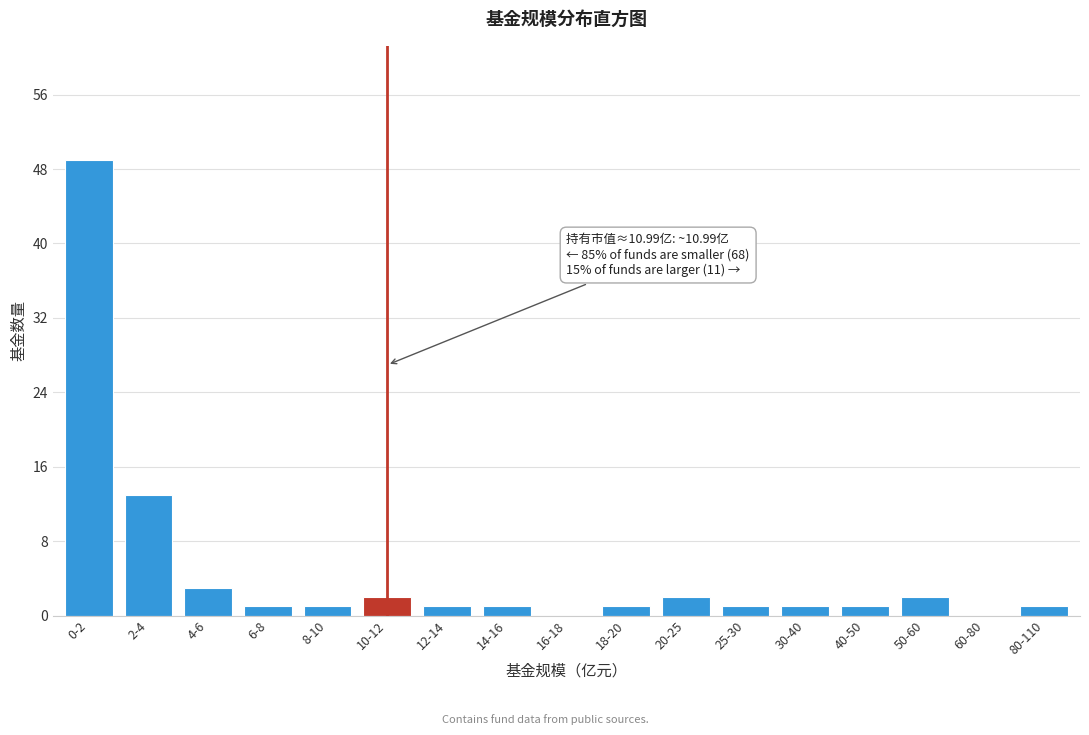

Reading left to right, transcribe all the data shown in this chart.

0-2=49	2-4=13	4-6=3	6-8=1	8-10=1	10-12=2	12-14=1	14-16=1	16-18=0	18-20=1	20-25=2	25-30=1	30-40=1	40-50=1	50-60=2	60-80=0	80-110=1